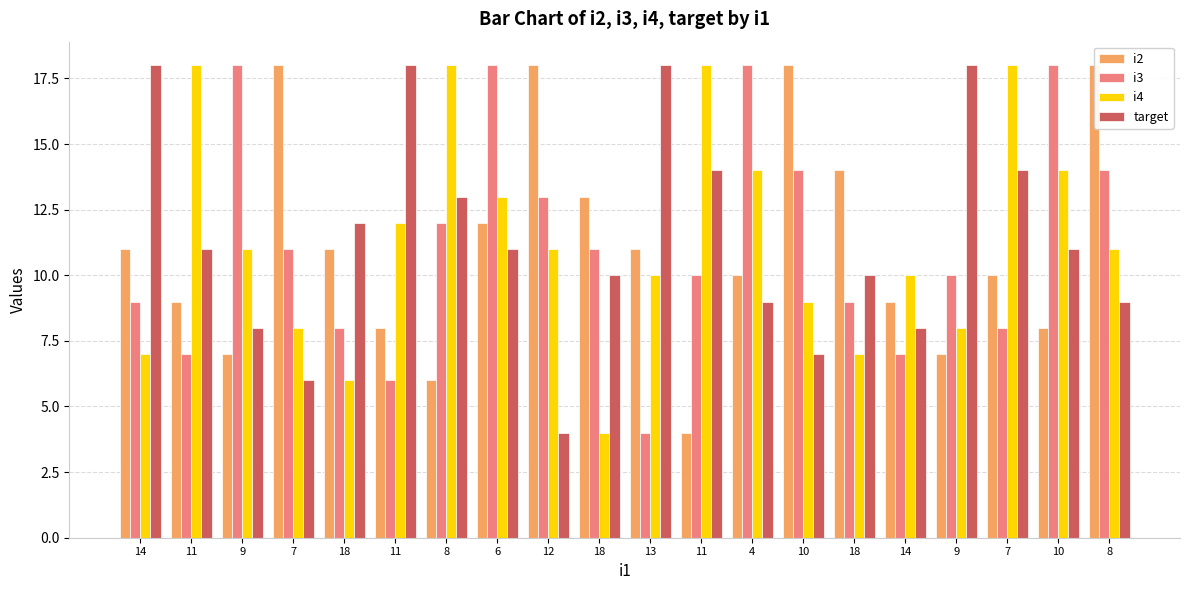

Reading right to left, extract all data points from this chart.

i2: 18	8	10	7	9	14	18	10	4	11	13	18	12	6	8	11	18	7	9	11
i3: 14	18	8	10	7	9	14	18	10	4	11	13	18	12	6	8	11	18	7	9
i4: 11	14	18	8	10	7	9	14	18	10	4	11	13	18	12	6	8	11	18	7
target: 9	11	14	18	8	10	7	9	14	18	10	4	11	13	18	12	6	8	11	18